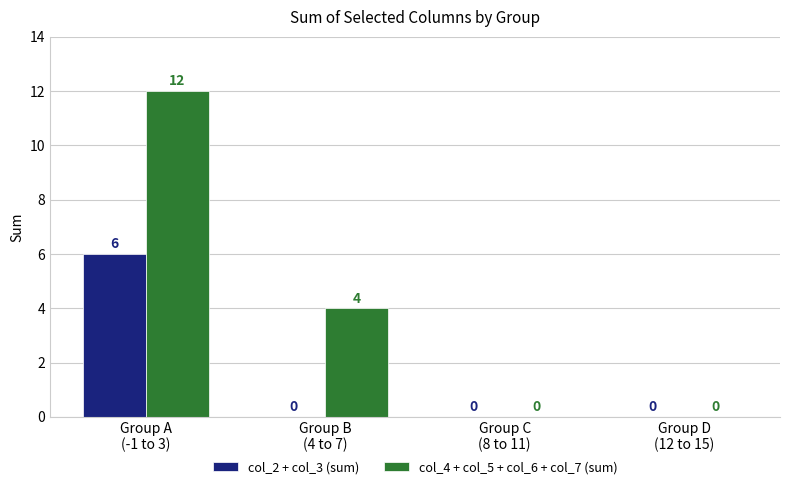

What is the average value of the col_4 + col_5 + col_6 + col_7 (sum) series?

4